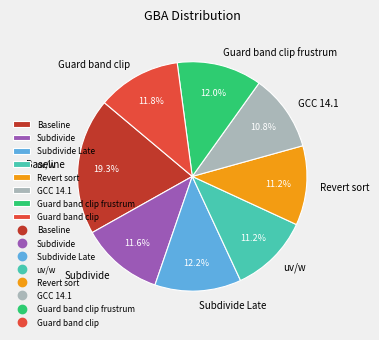

To the nearest percent, what is the difference between the largest and smallest slice percentages?

8%